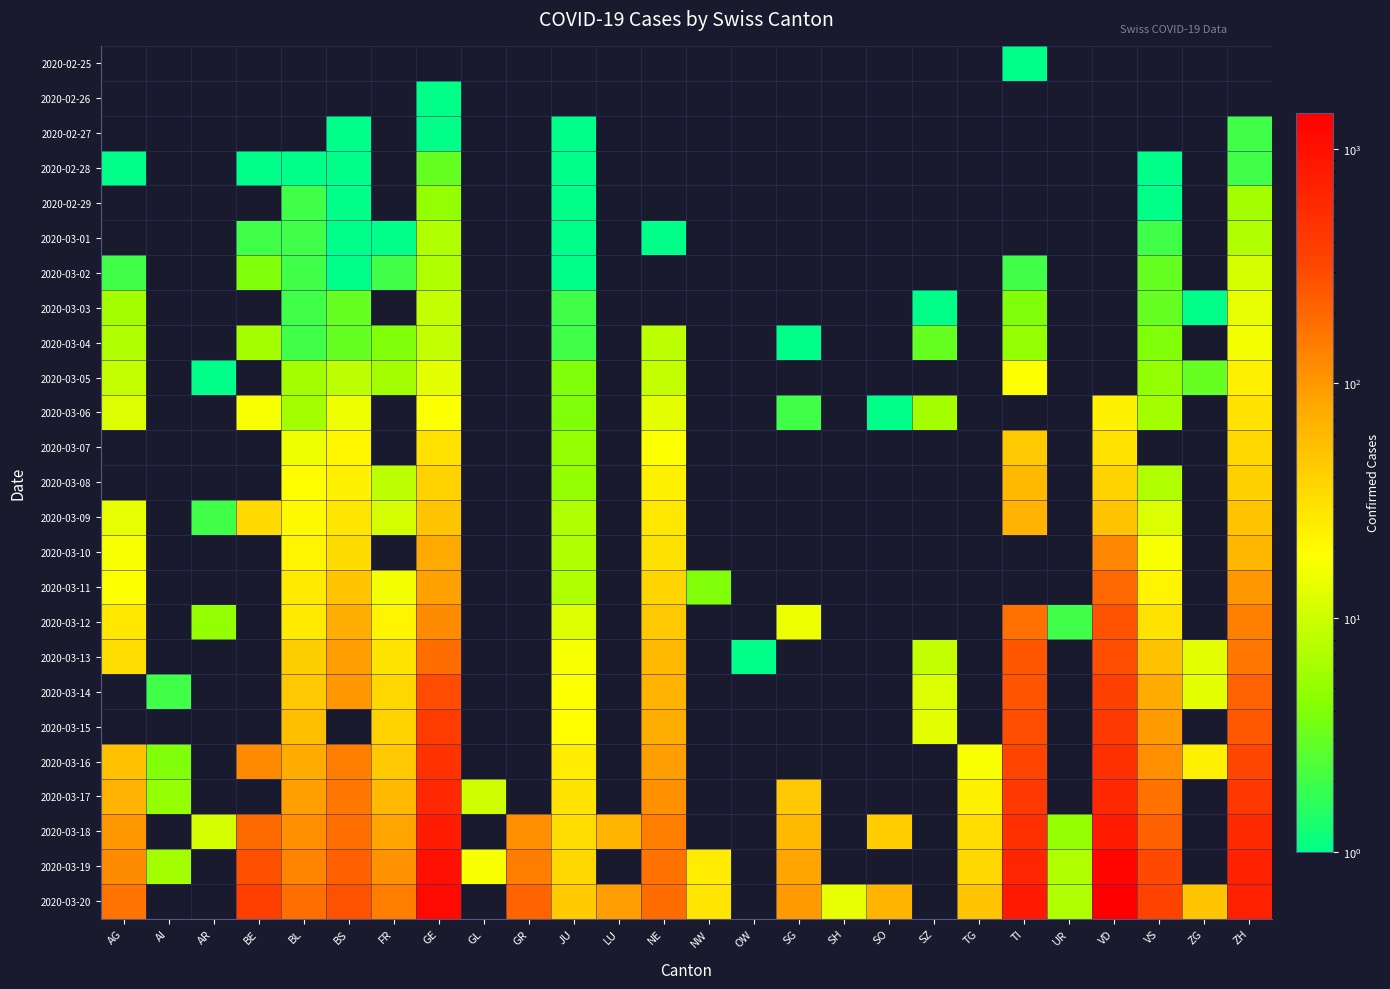

Is the value of 2020-03-17 at SO greater than the value of 2020-03-18 at ZH?

No